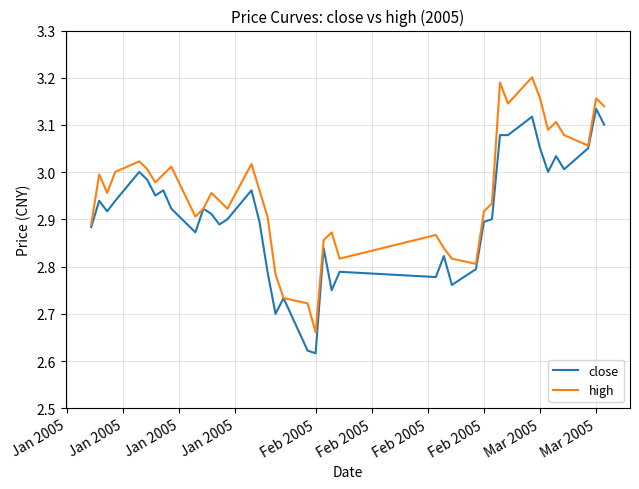

List the series in order of their peak value, lowest first.

close, high